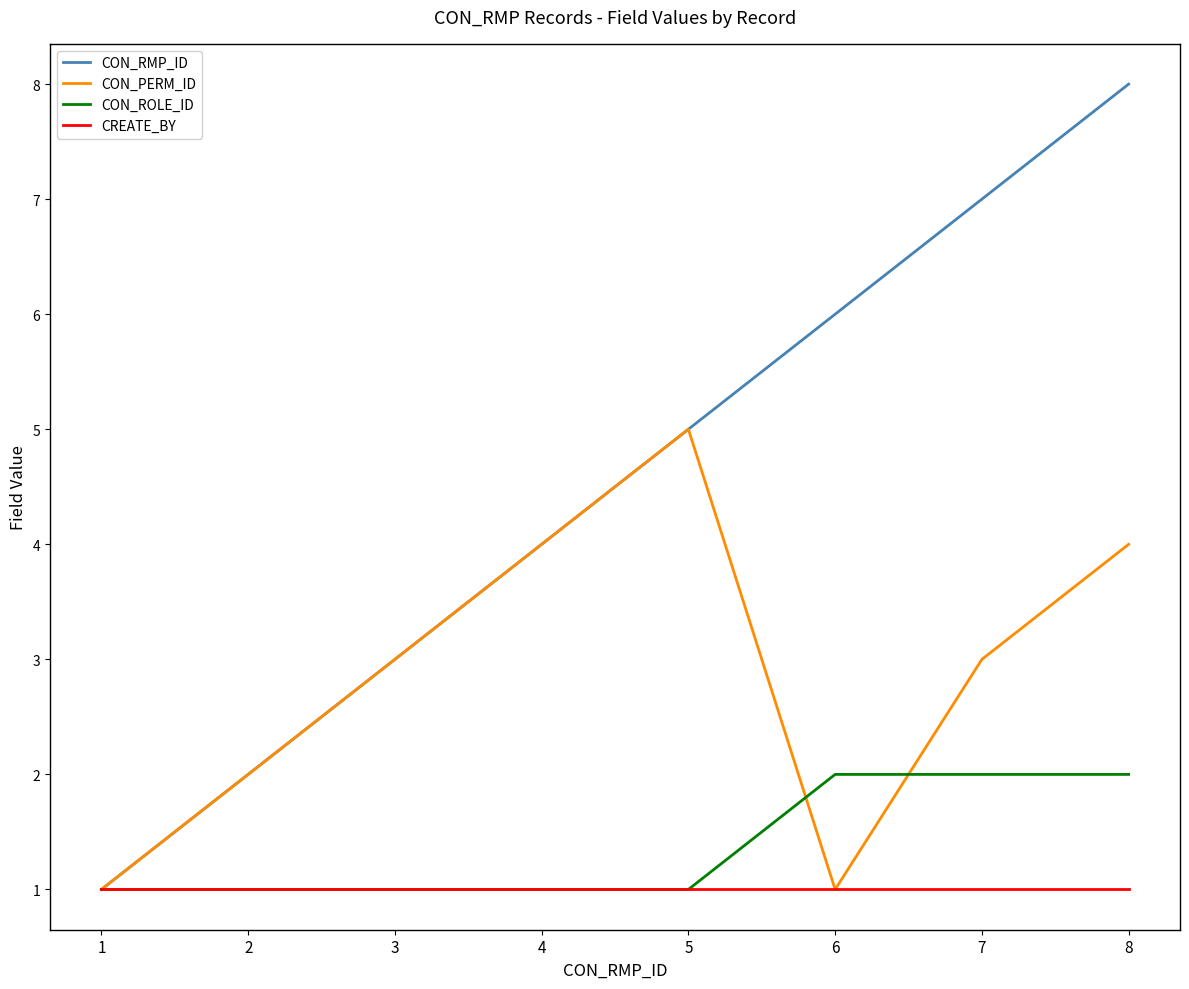

Where is CON_RMP_ID nearest to the value 4?

4